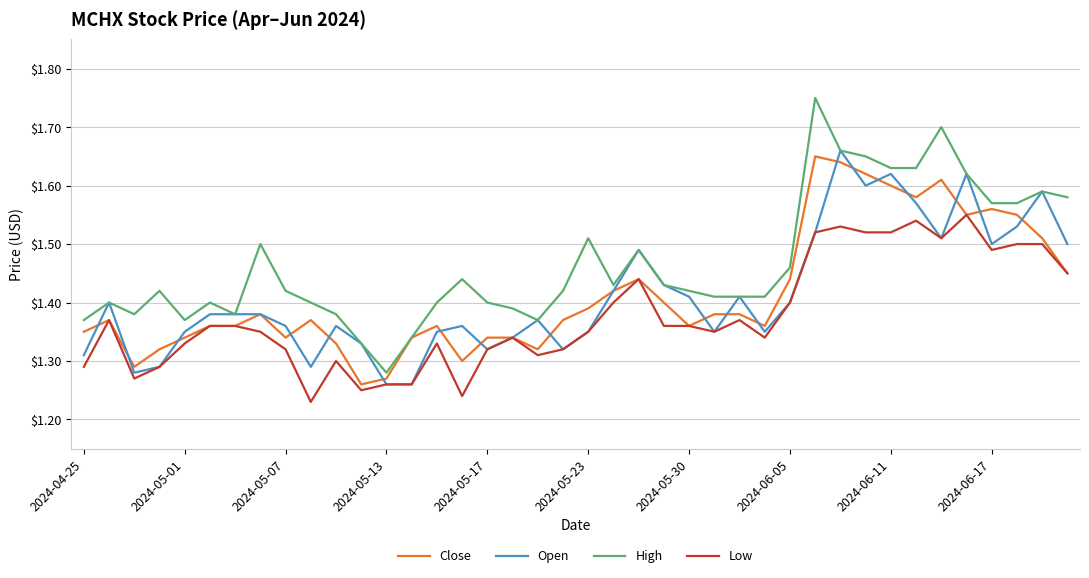

Which series has the widest spread of values?

High